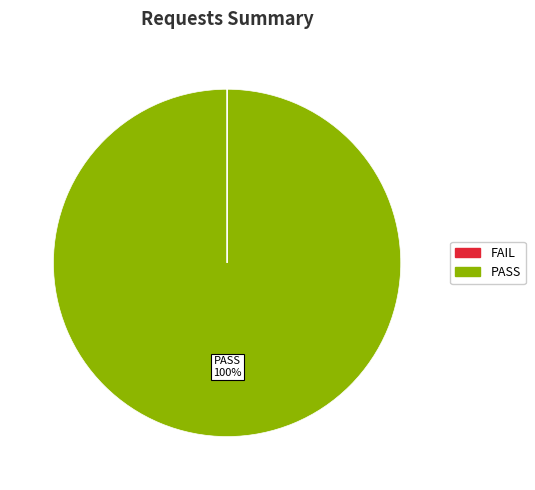

To the nearest percent, what is the average slice percentage?

50%